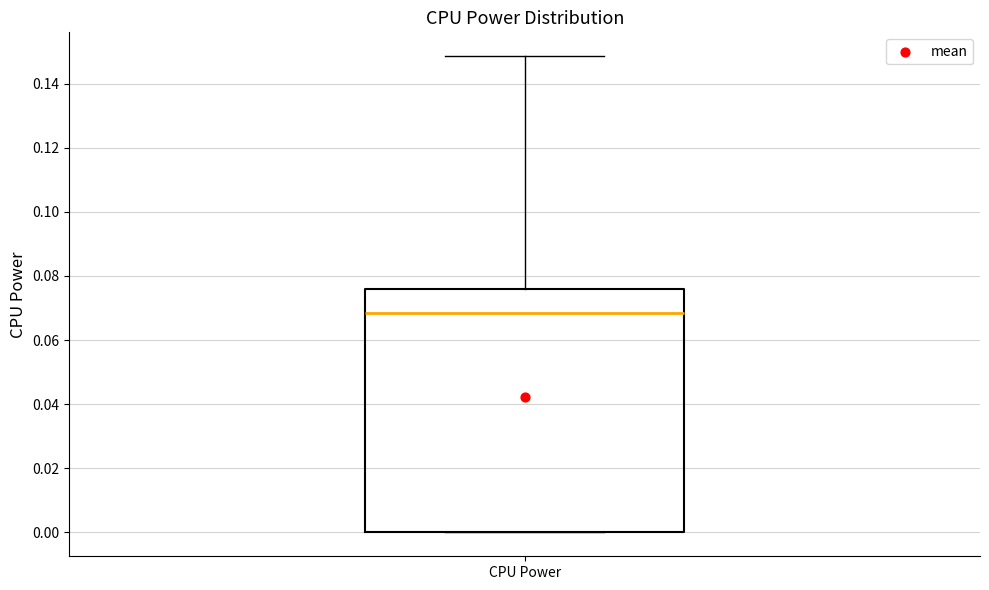

Transcribe this box plot: give where the median line is, the range the box spans, and where the two whiskers end, as read against the y-axis. The values are not printed on the chart, so give them approximately, as read against the axis.

median 0.068, box 0.000 to 0.076, whiskers 0.000 to 0.148